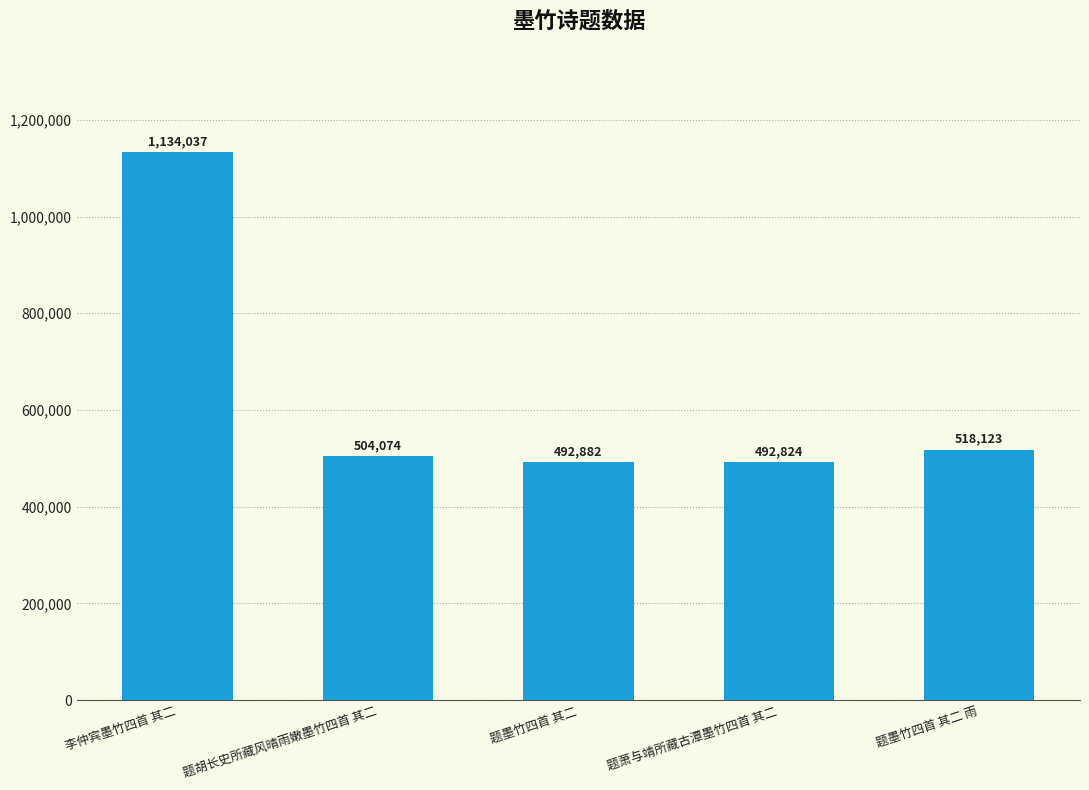

How many values are below 504074?

2